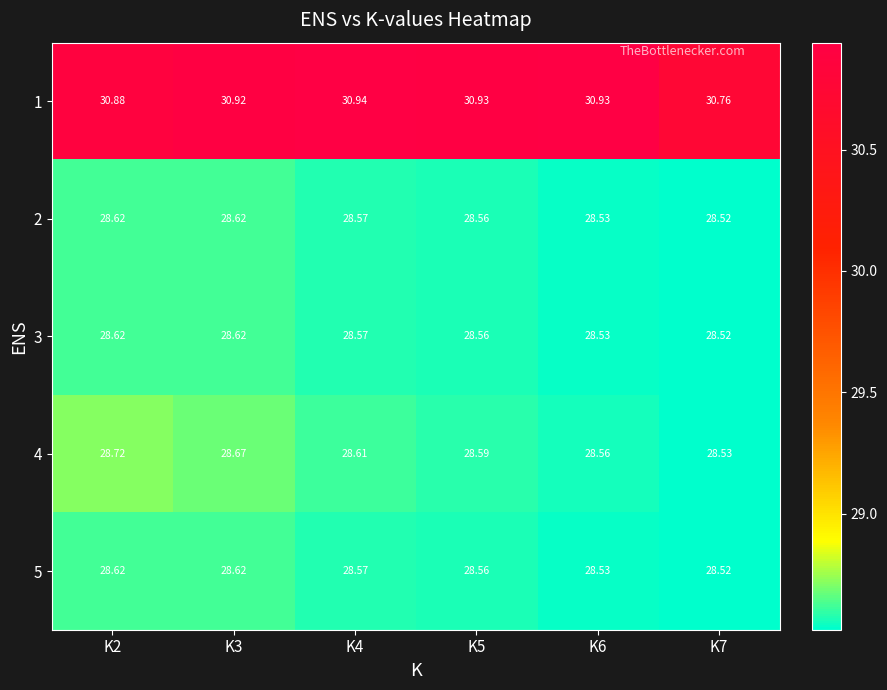

At which category is the sum across all series the highest?

K2